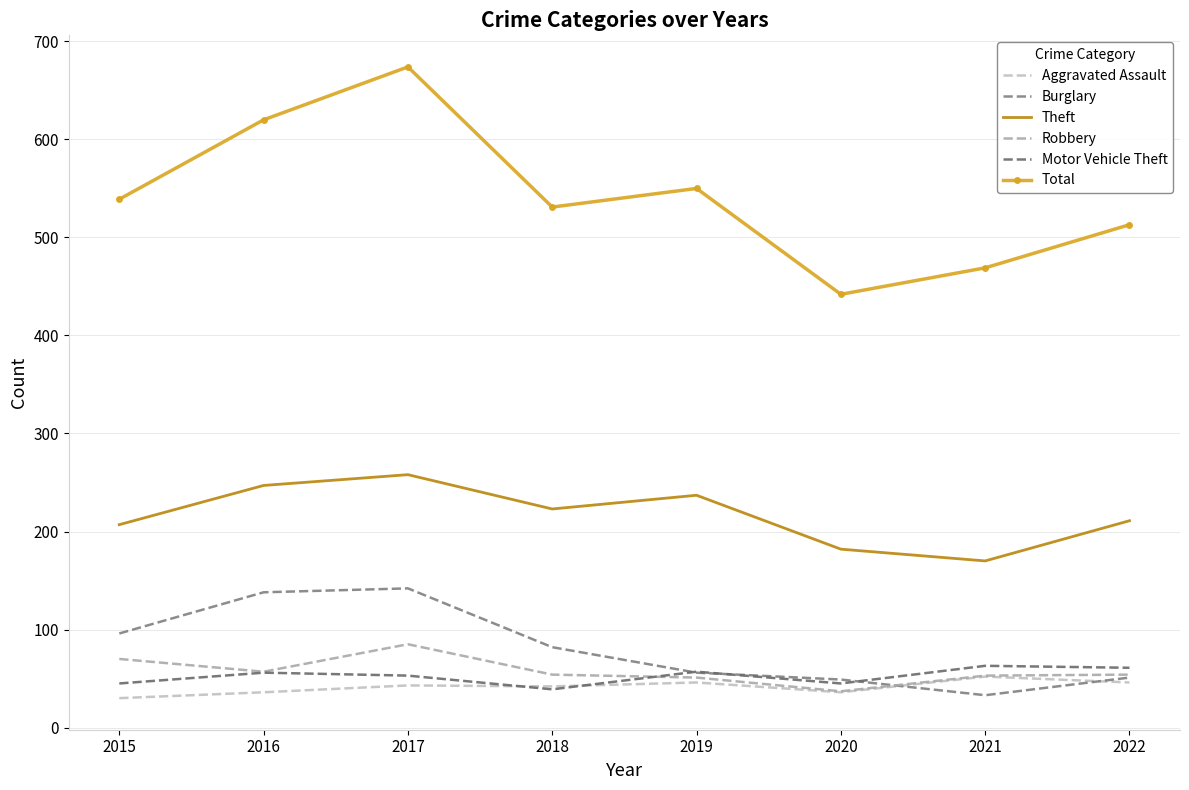

What are all the series names shown in the legend?

Aggravated Assault, Burglary, Theft, Robbery, Motor Vehicle Theft, Total